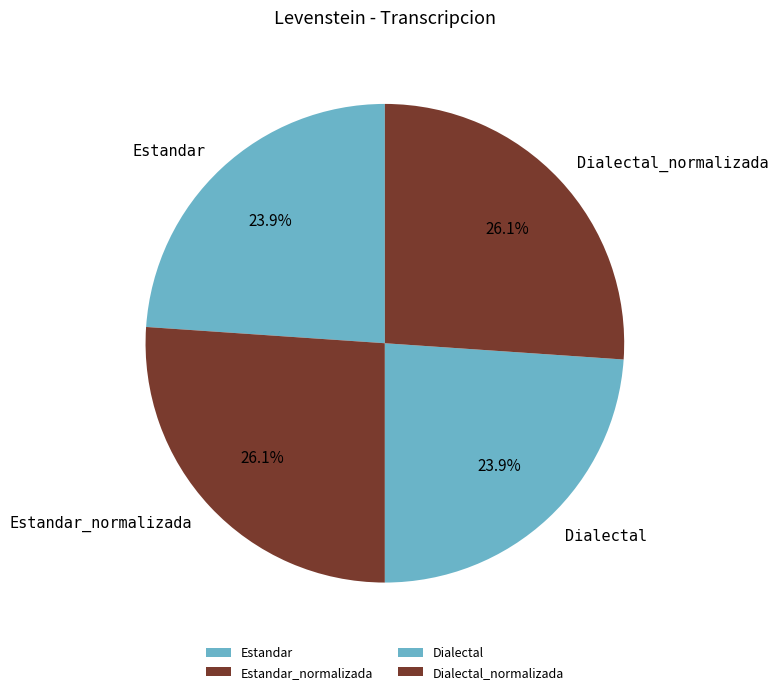

To the nearest percent, what percentage of the pie is Estandar_normalizada?

26%